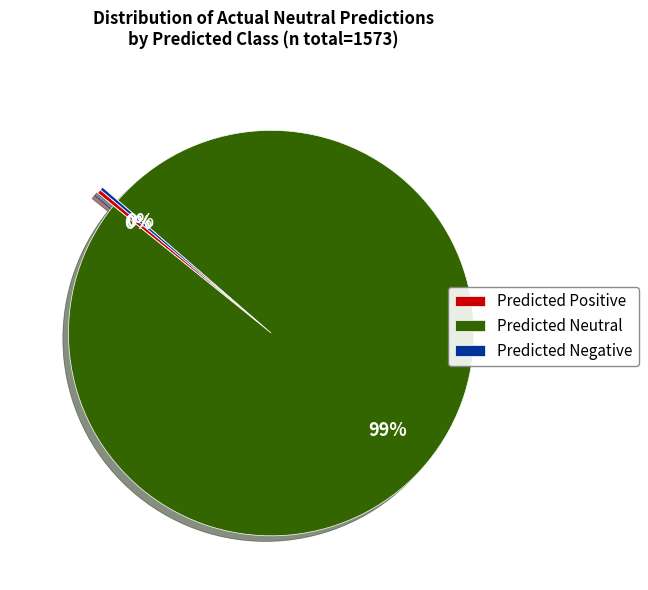

Between Predicted Neutral and Predicted Positive, which is larger?

Predicted Neutral